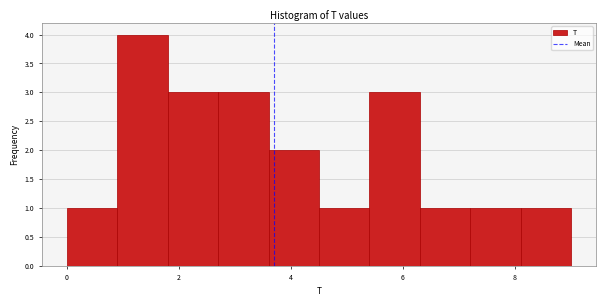

Reading left to right, transcribe this chart: for each bar, give the range it covers on the x-axis and its height. Neither the bar edges nor the heights are printed on the chart, so give them approximately, as read against the axes.

0.0 to 0.9: 1
0.9 to 1.8: 4
1.8 to 2.7: 3
2.7 to 3.6: 3
3.6 to 4.5: 2
4.5 to 5.4: 1
5.4 to 6.3: 3
6.3 to 7.2: 1
7.2 to 8.1: 1
8.1 to 9.0: 1